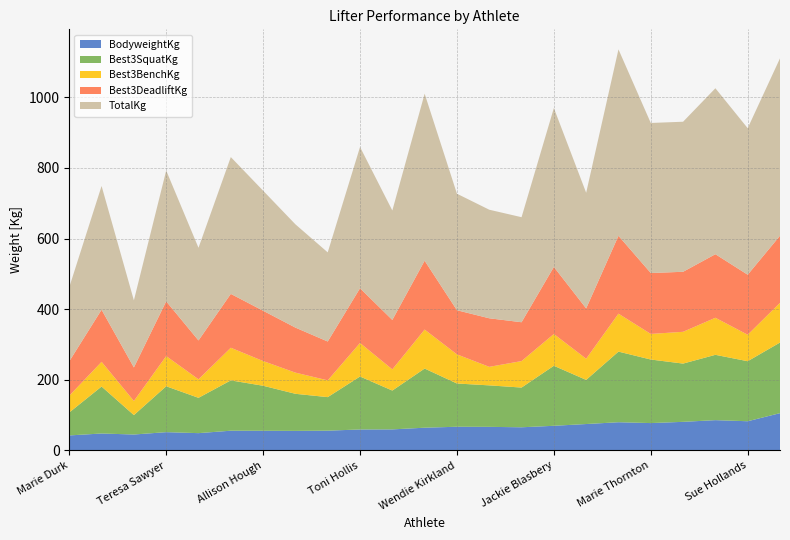

Reading left to right, list all the values displayed in this chart.

BodyweightKg: 42.5	48.0	45.1	51.8	49.0	55.9	55.7	55.4	56.0	59.4	59.6	64.4	67.1	66.8	65.6	69.8	74.8	79.9	77.5	81.0	85.8	82.7	105.6
Best3SquatKg: 65.0	133.0	55.0	130.0	100.0	142.5	127.5	105.0	95.0	150.0	110.0	167.5	122.5	117.5	112.5	170.0	125.0	200.0	180.0	165.0	185.0	170.0	200.0
Best3BenchKg: 47.5	70.0	40.0	85.5	52.5	92.5	70.0	60.0	47.5	95.0	60.0	110.5	82.5	52.5	75.0	90.0	60.0	107.5	72.5	90.0	105.0	75.0	112.5
Best3DeadliftKg: 97.5	147.5	95.0	155.0	110.0	152.5	142.5	127.5	110.0	155.0	140.0	195.0	125.0	137.5	110.0	190.0	142.5	220.5	172.5	170.0	180.0	170.0	190.0
TotalKg: 210.0	350.5	190.0	370.5	262.5	387.5	340.0	292.5	252.5	400.0	310.0	473.0	330.0	307.5	297.5	450.0	327.5	528.0	425.0	425.0	470.0	415.0	502.5